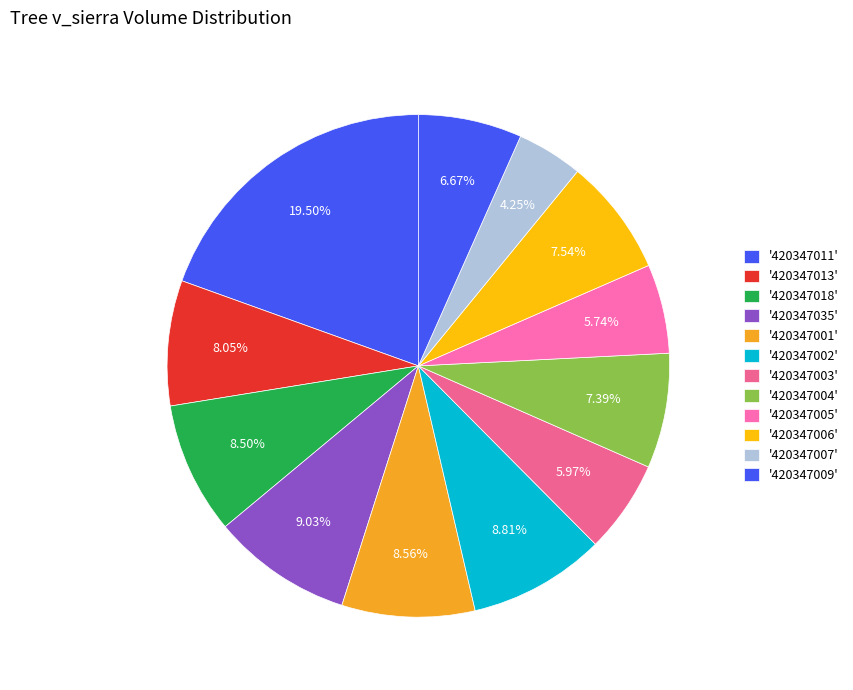

Is there a majority slice in this chart?

No